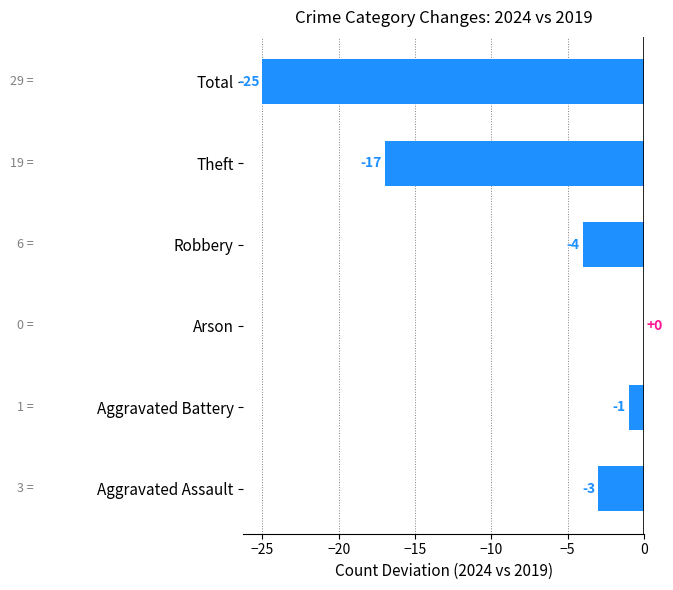

What value does the data have at Total, to the nearest 10?

-20